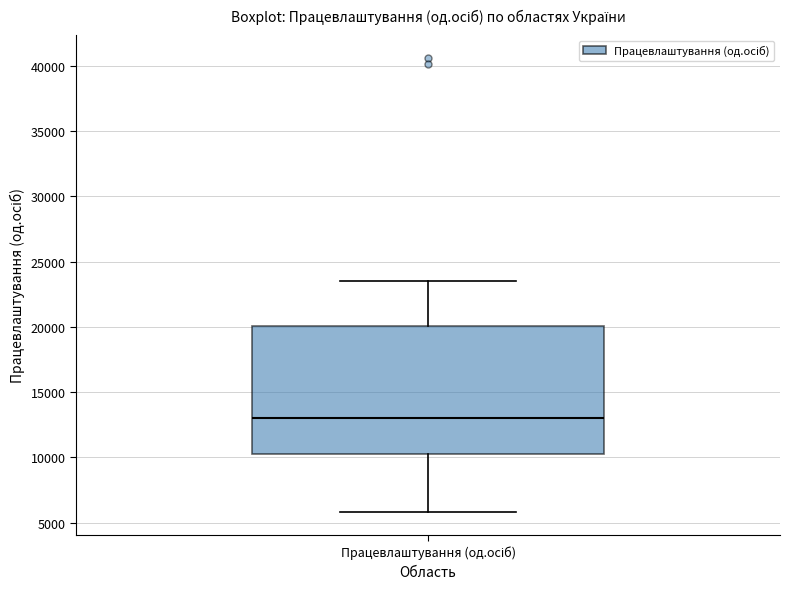

Transcribe this box plot: give where the median line is, the range the box spans, and where the two whiskers end, as read against the y-axis. The values are not printed on the chart, so give them approximately, as read against the axis.

median 13000, box 10500 to 20000, whiskers 6000 to 23500